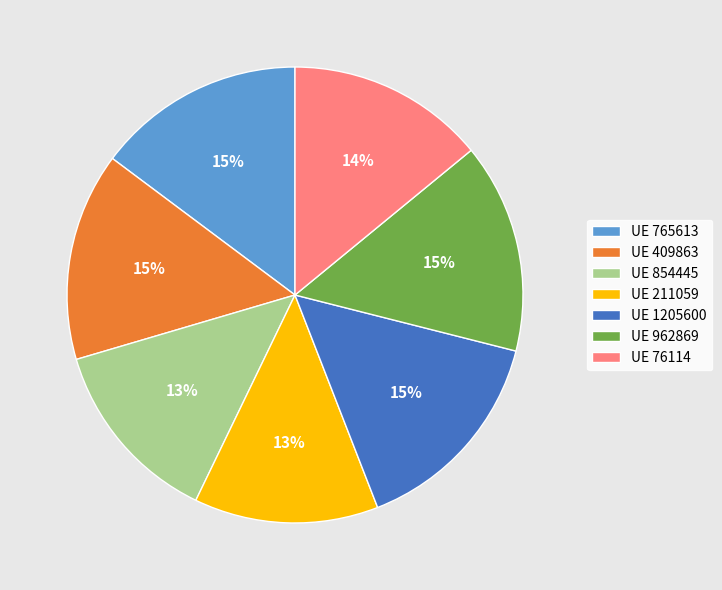

Which has a higher value, UE 76114 or UE 765613?

UE 765613